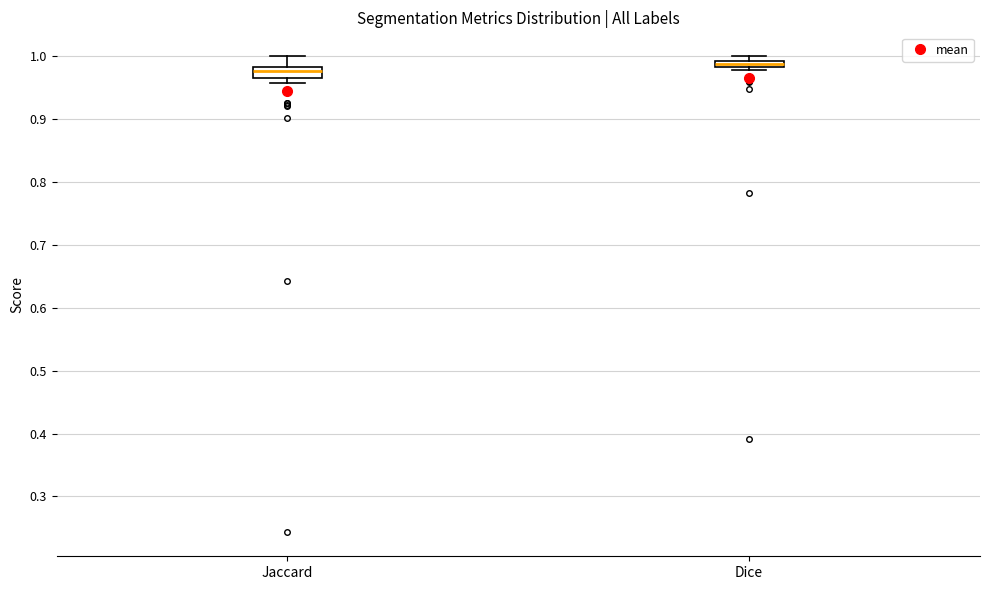

Which box has the highest median line?

Dice